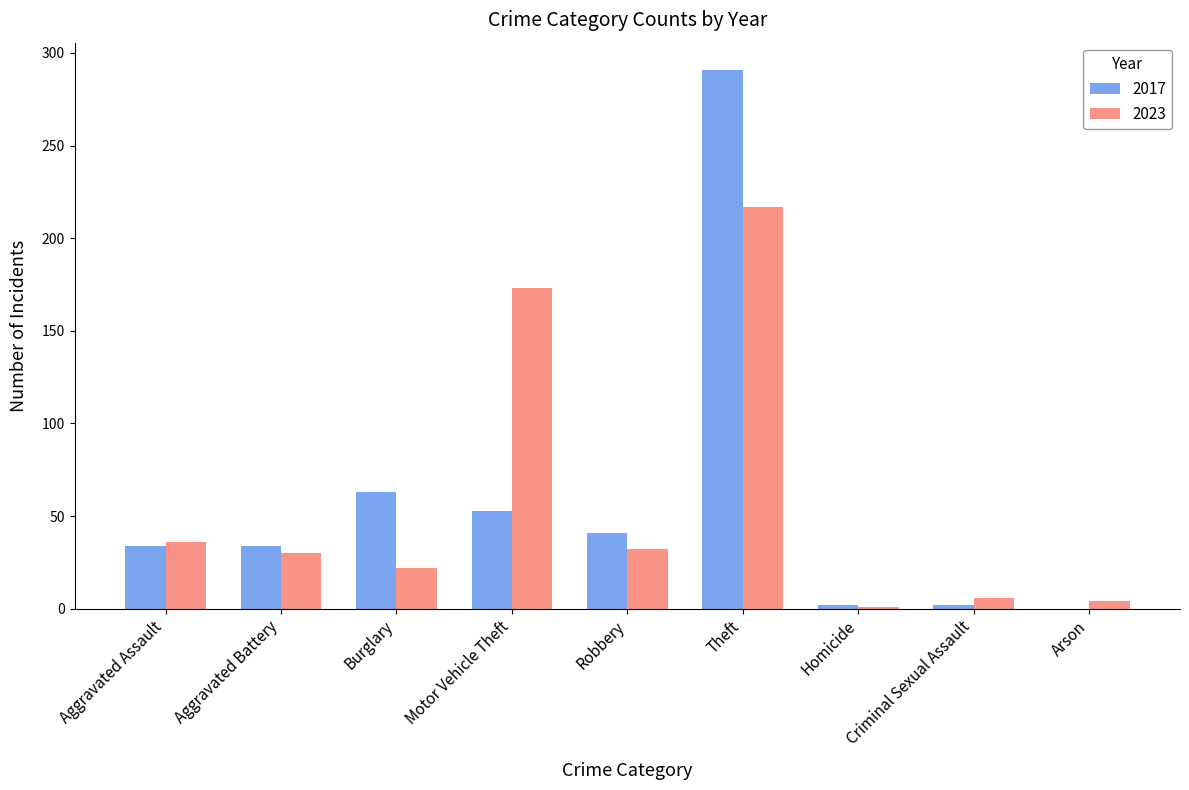

Reading left to right, list all the values displayed in this chart.

2017: 34	34	63	53	41	291	2	2	0
2023: 36	30	22	173	32	217	1	6	4